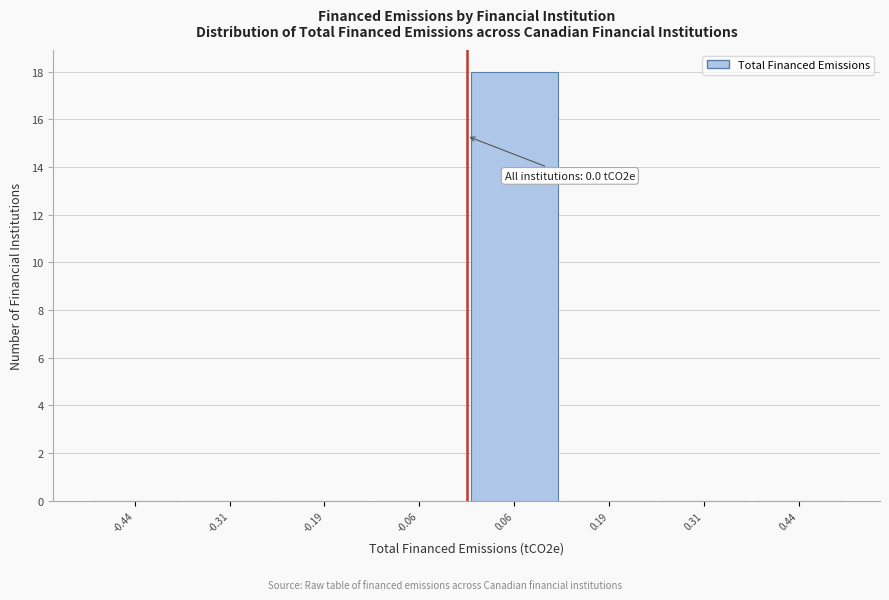

Over which range of the x-axis is the bar tallest?

0.000 to 0.125